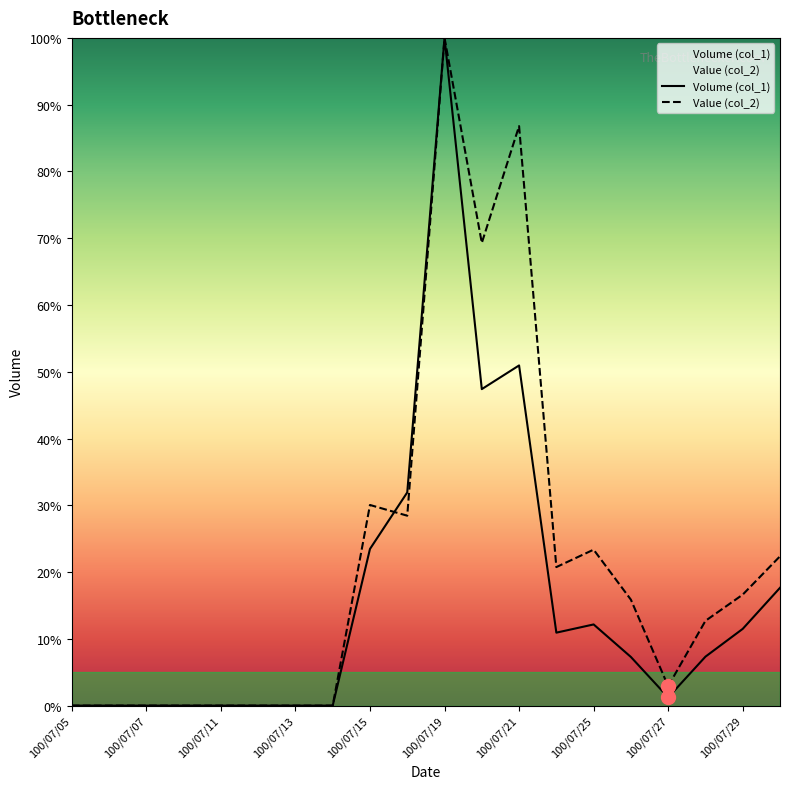

Which category has the highest value across all series?

100/07/19